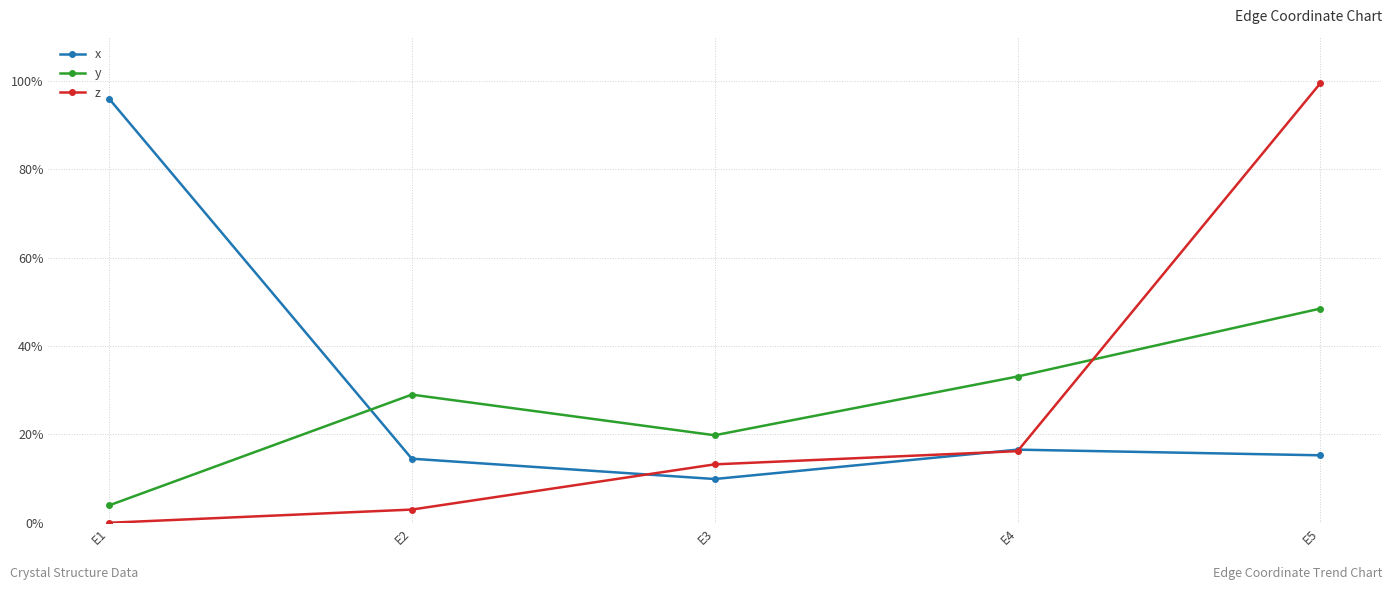

How many times do x and z cross each other?

3